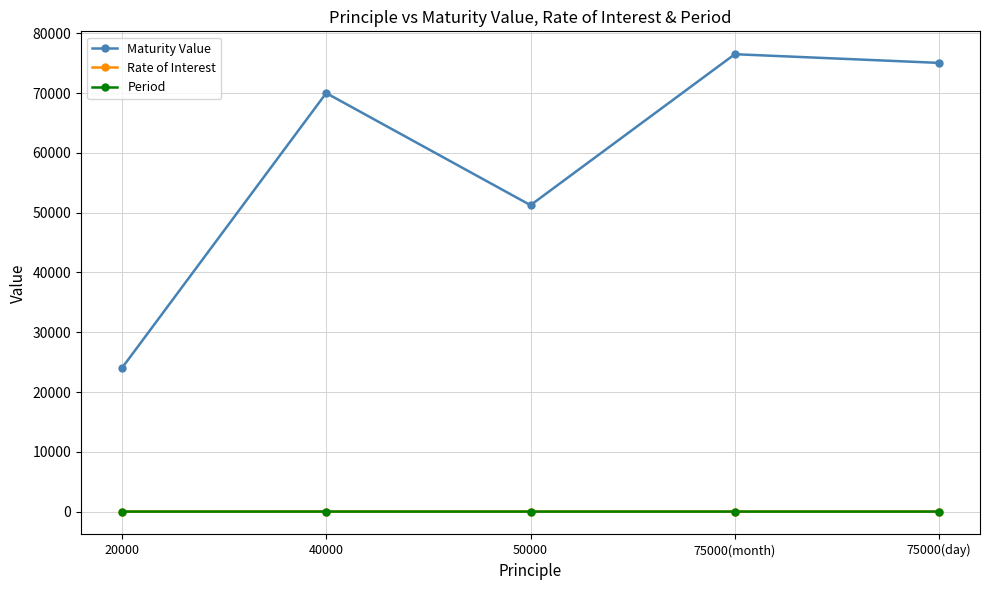

Which series has the largest total across all categories?

Maturity Value